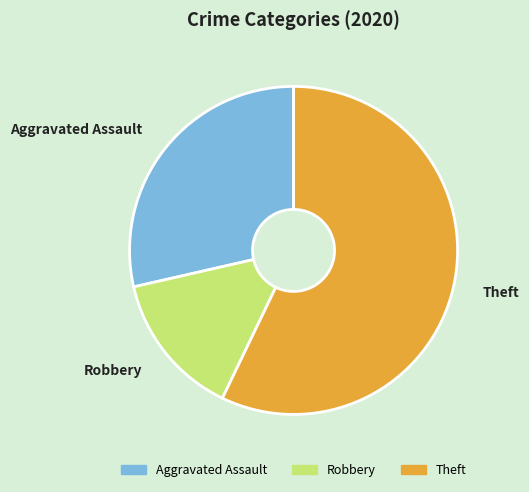

Do Robbery and Aggravated Assault together represent more than half of the pie?

No